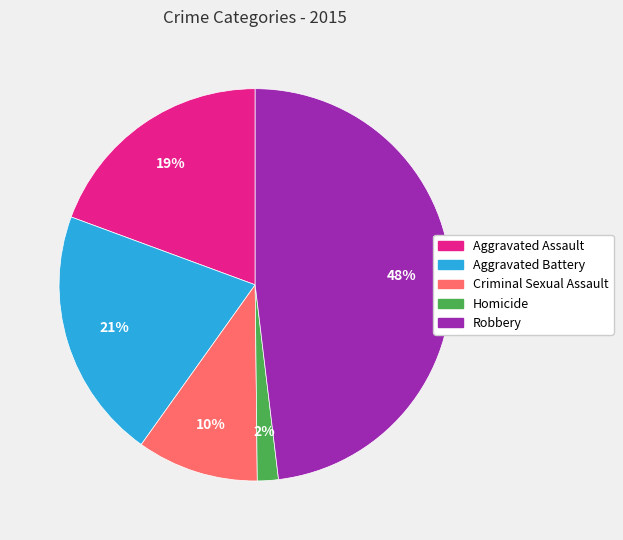

Is there a majority slice in this chart?

No